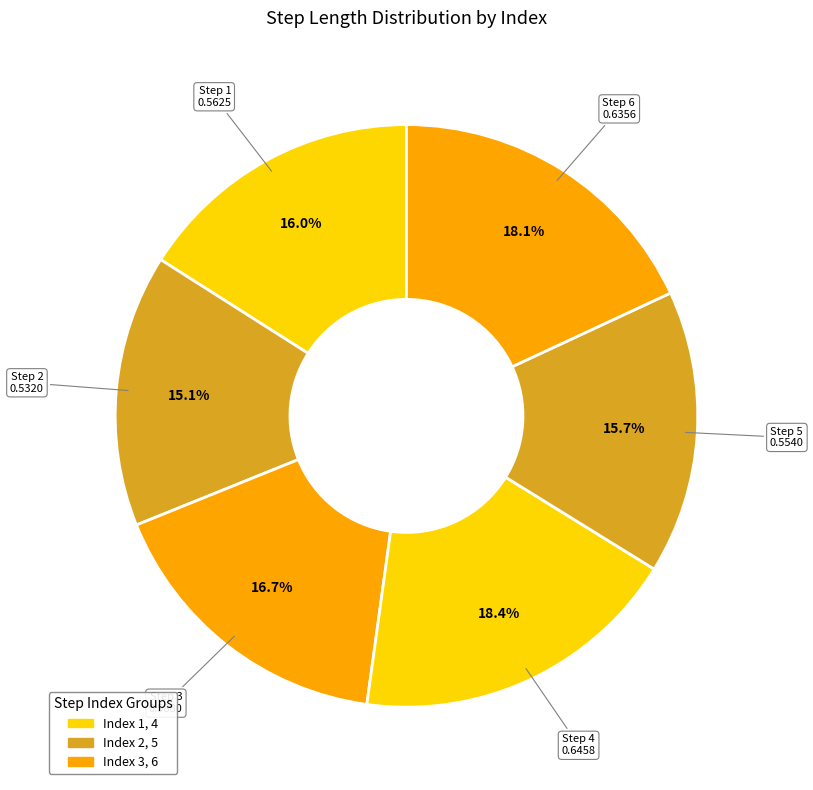

How many segments does this pie chart have?

6